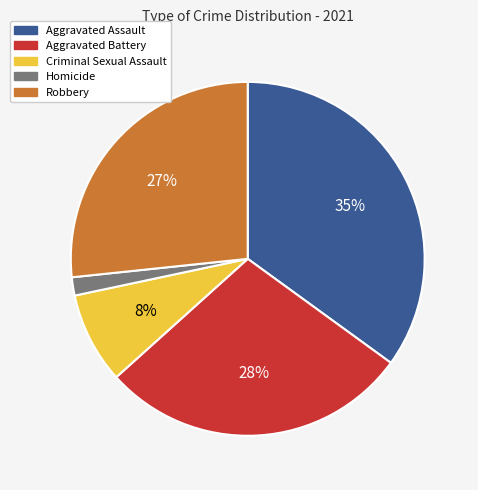

Which has a higher value, Aggravated Assault or Criminal Sexual Assault?

Aggravated Assault